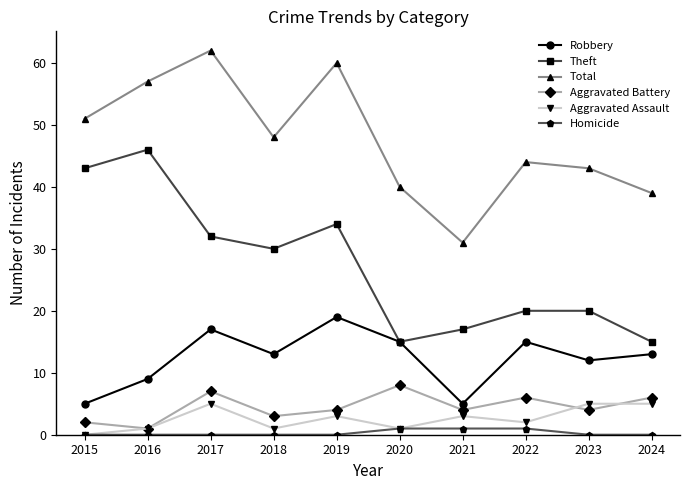

List the series in order of their peak value, lowest first.

Homicide, Aggravated Assault, Aggravated Battery, Robbery, Theft, Total